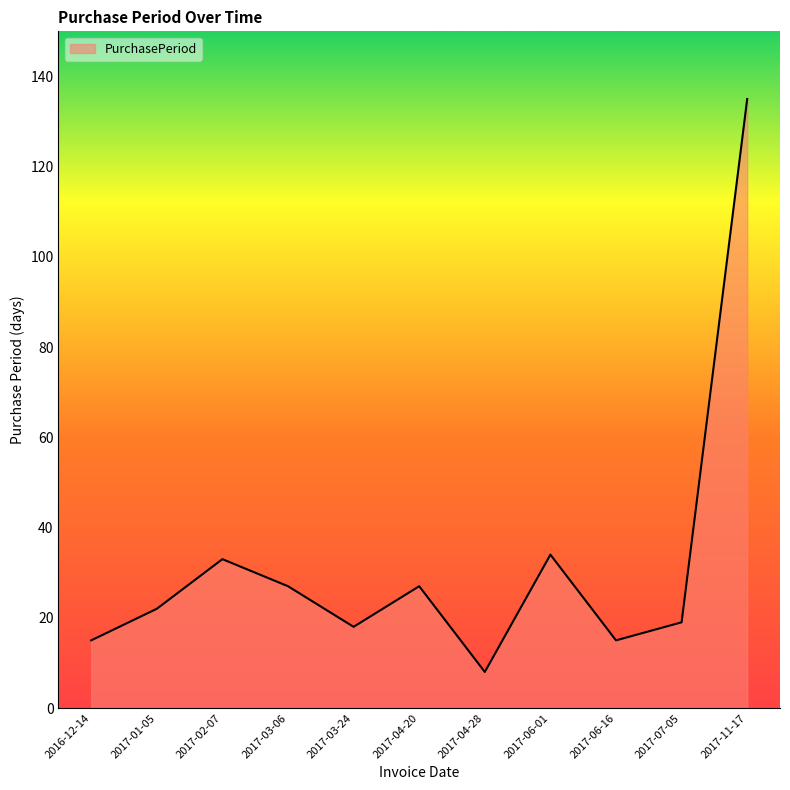

What is the difference between the values at 2017-03-24 and 2017-03-06?

9